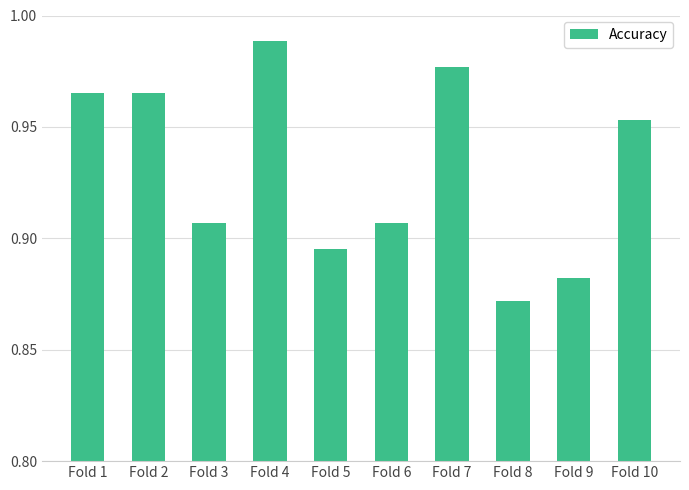

Does the chart contain any negative values?

No